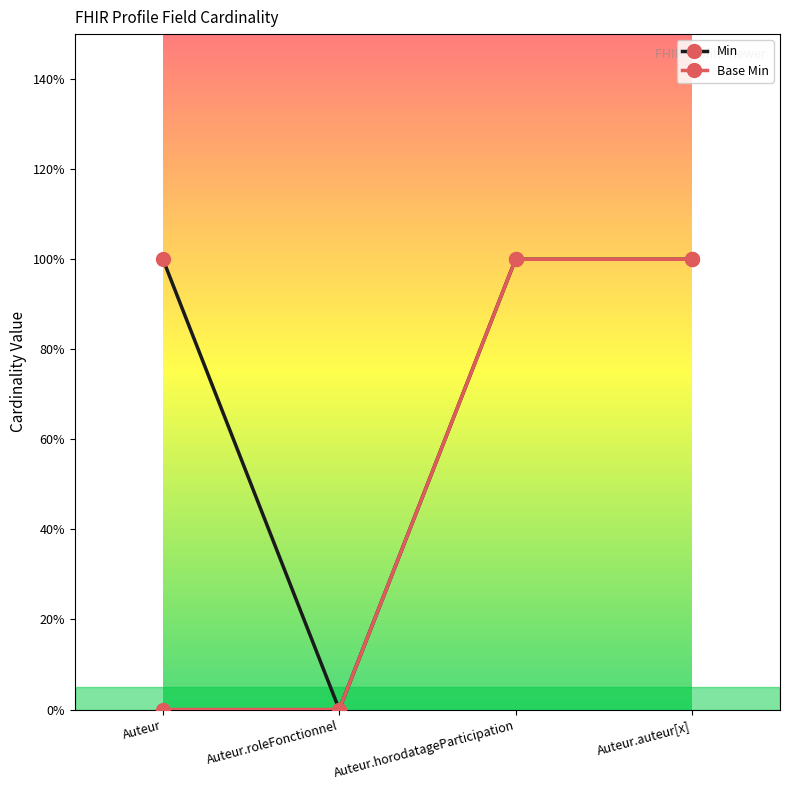

Reading right to left, transcribe all the data shown in this chart.

Min: Auteur.auteur[x]=1	Auteur.horodatageParticipation=1	Auteur.roleFonctionnel=0	Auteur=1
Base Min: Auteur.auteur[x]=1	Auteur.horodatageParticipation=1	Auteur.roleFonctionnel=0	Auteur=0